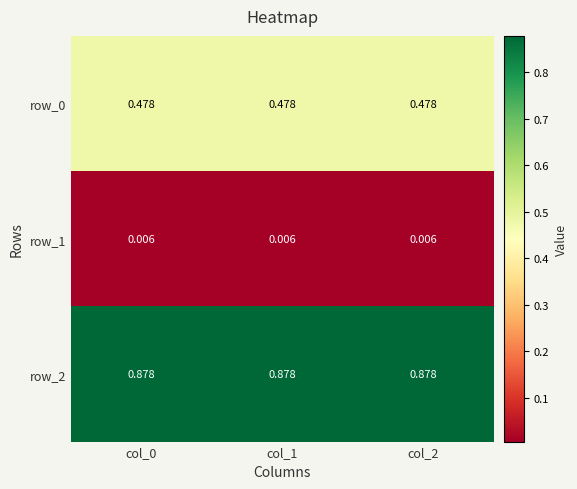

How many distinct data groups are displayed?

3